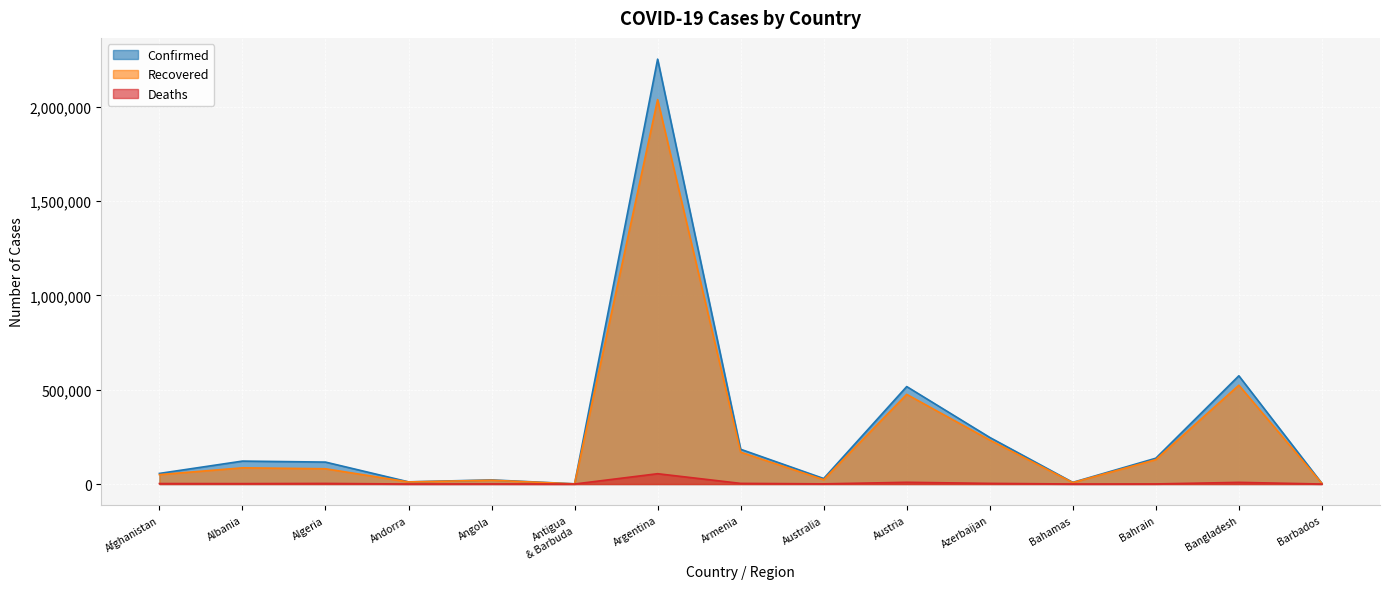

What are all the series names shown in the legend?

Confirmed, Recovered, Deaths